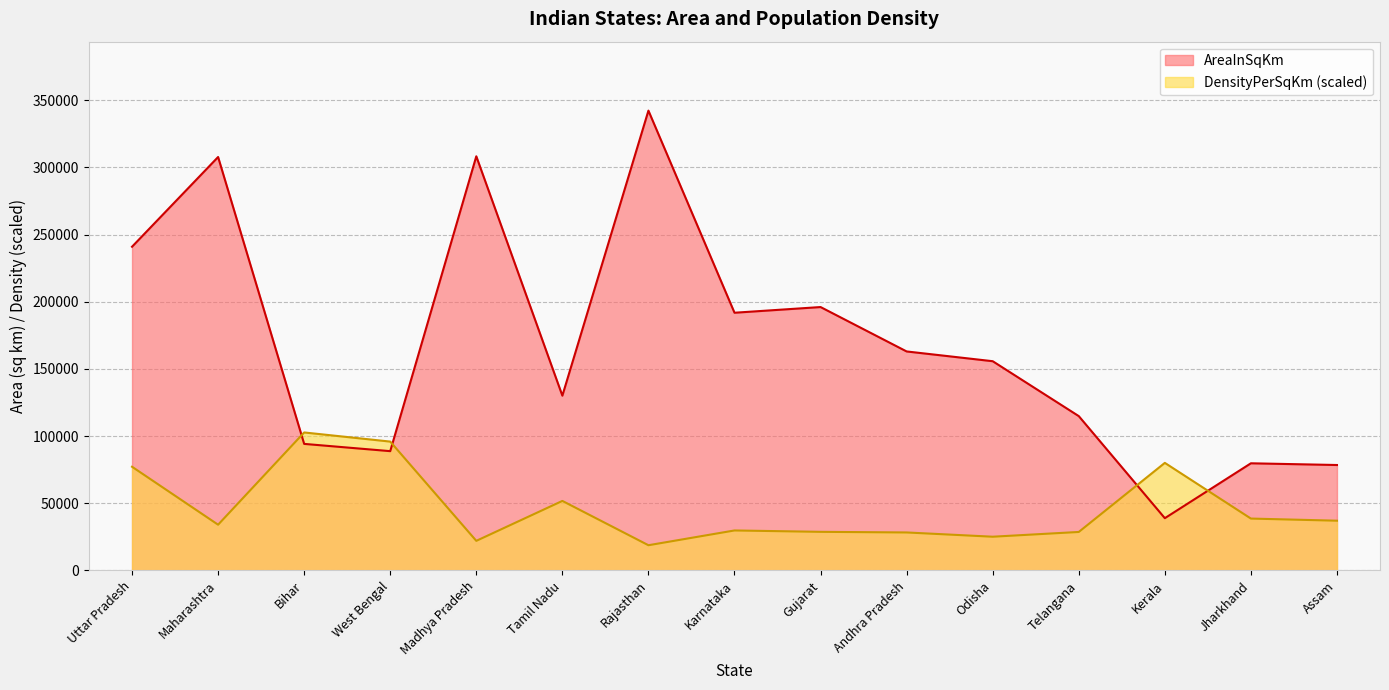

Reading right to left, transcribe all the data shown in this chart.

AreaInSqKm: Assam=78438.0	Jharkhand=79714.0	Kerala=38863.0	Telangana=114840.0	Odisha=155707.0	Andhra Pradesh=162968.0	Gujarat=196024.0	Karnataka=191791.0	Rajasthan=342239.0	Tamil Nadu=130058.0	Madhya Pradesh=308245.0	West Bengal=88752.0	Bihar=94163.0	Maharashtra=307713.0	Uttar Pradesh=240928.0
DensityPerSqKm: Assam=36987.9	Jharkhand=38571.8	Kerala=80031.8	Telangana=28602.7	Odisha=25062.3	Andhra Pradesh=28230.1	Gujarat=28695.9	Karnataka=29720.8	Rajasthan=18726.9	Tamil Nadu=51708.5	Madhya Pradesh=21987.8	West Bengal=95870.4	Bihar=102671.7	Maharashtra=34006.5	Uttar Pradesh=77143.5